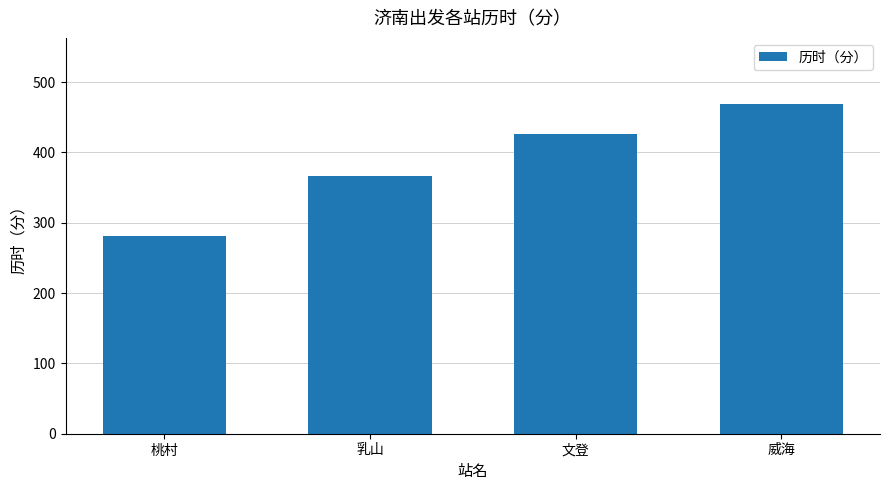

What is the change in value from 桃村 to 威海?

+188